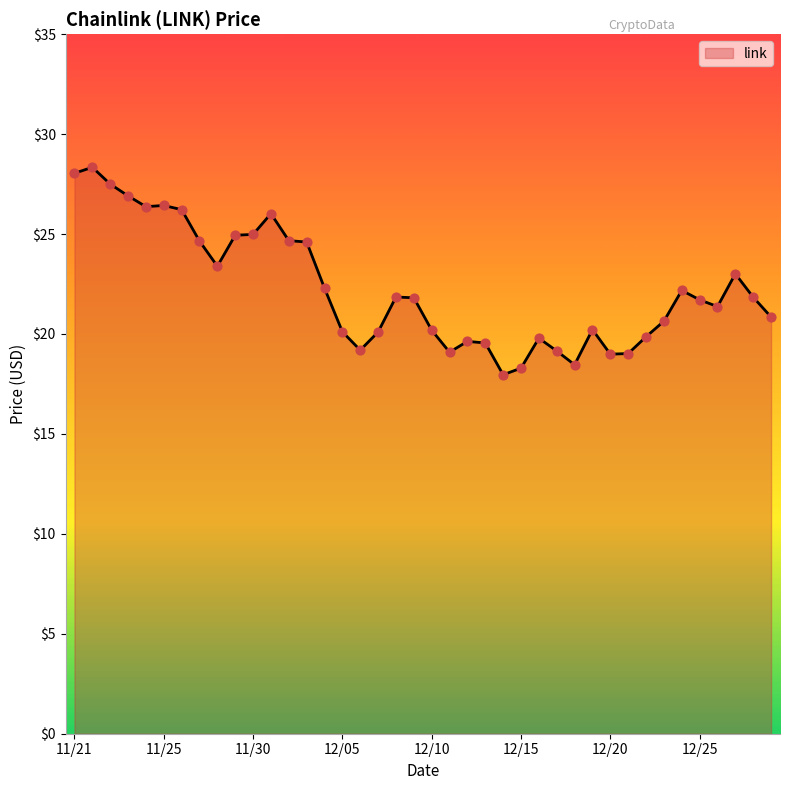

What is the smallest value displayed?

18.0